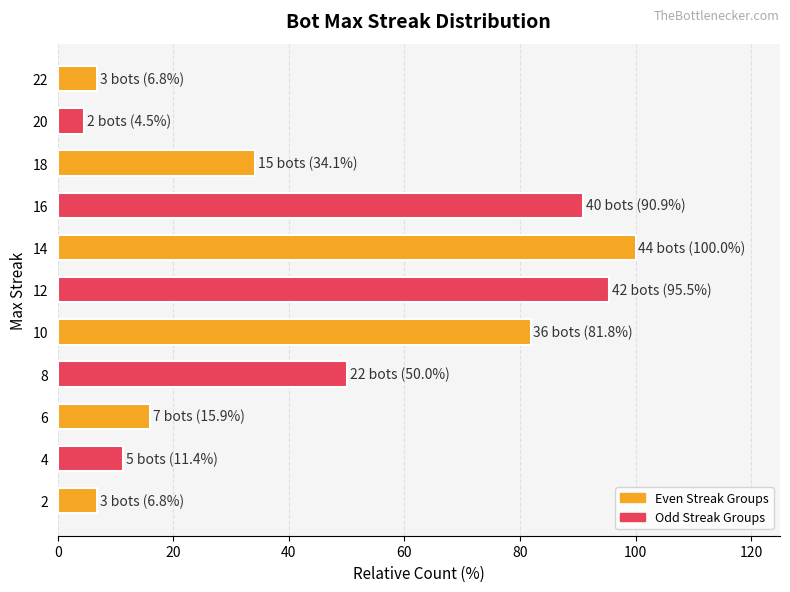

What is the smallest value displayed?

4.5